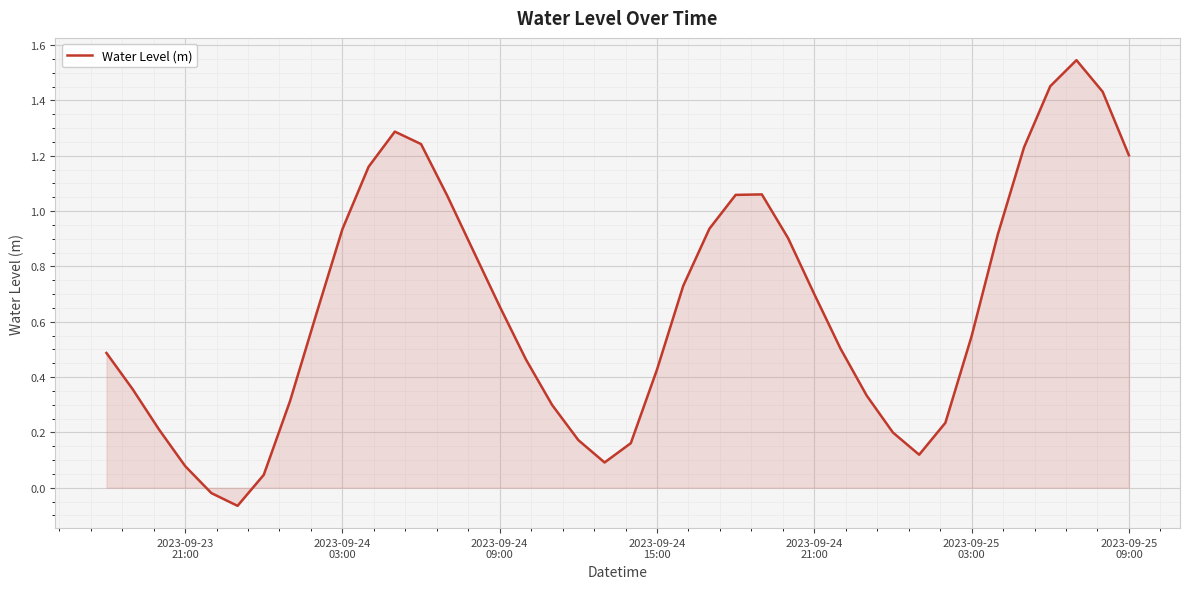

What is the difference between the maximum and minimum values?

1.6